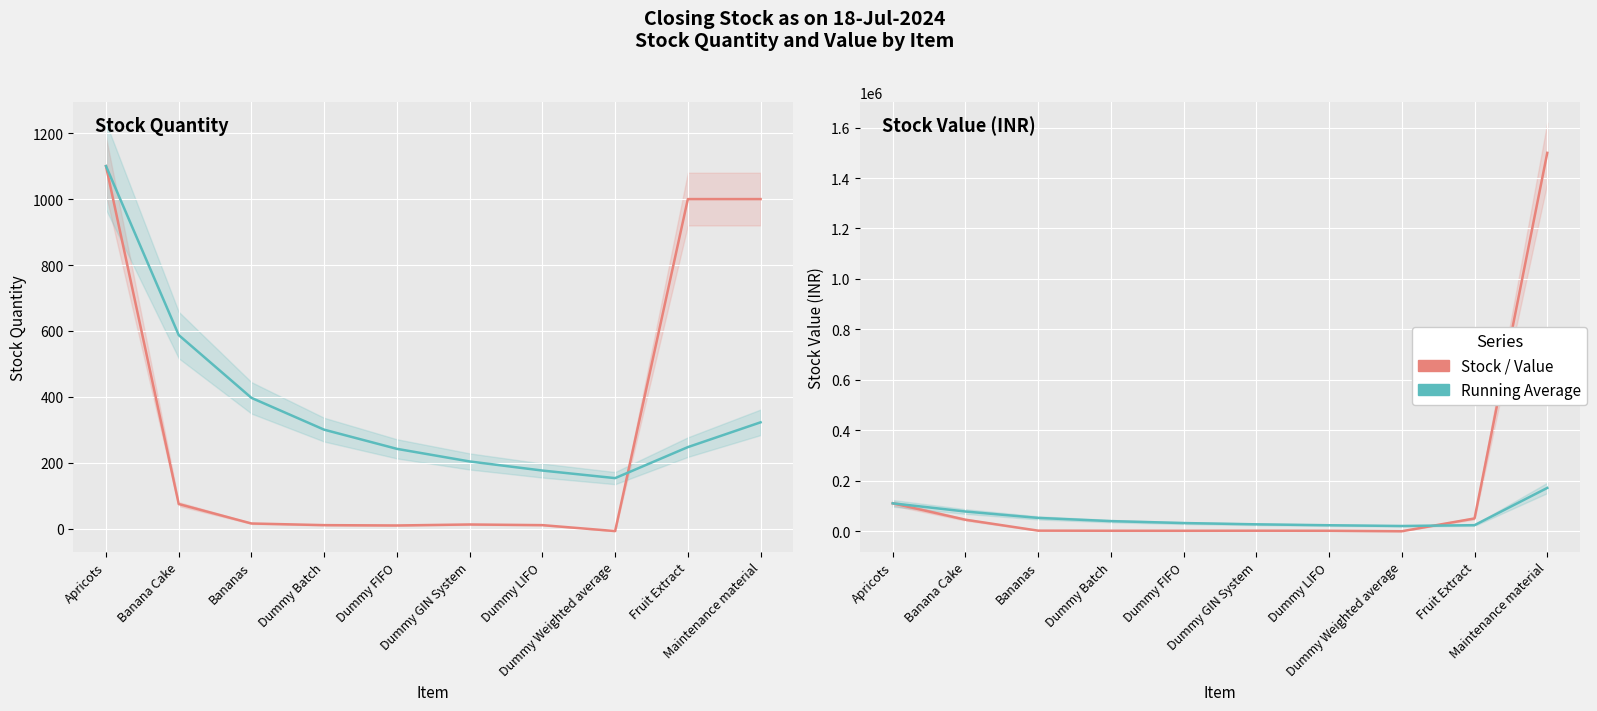

Read the Running Avg Qty value at Dummy Weighted average.

153.6